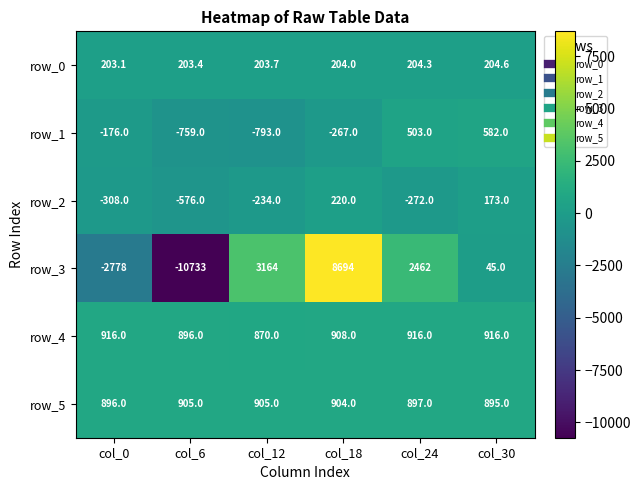

Which series has the widest spread of values?

row_3